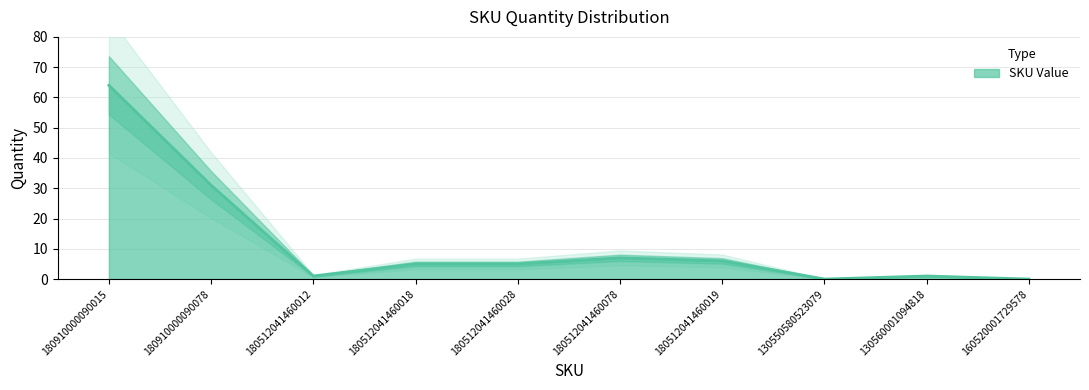

What is the difference between the maximum and second lowest values?

64